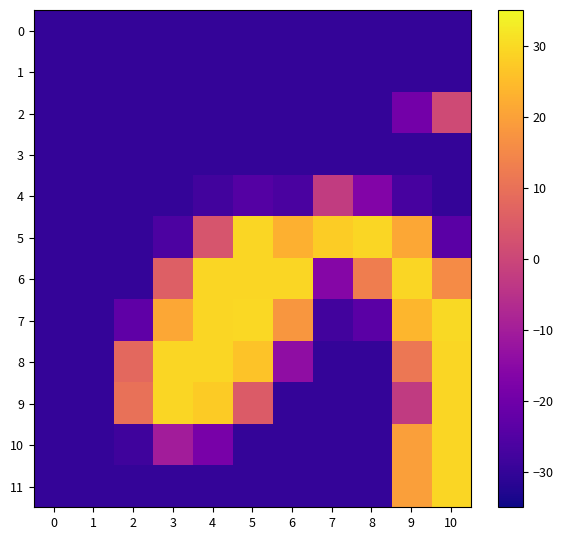

Rank the series by their maximum value, from lowest to highest.

0, 1, 3, 4, 2, 5, 6, 8, 9, 10, 11, 7